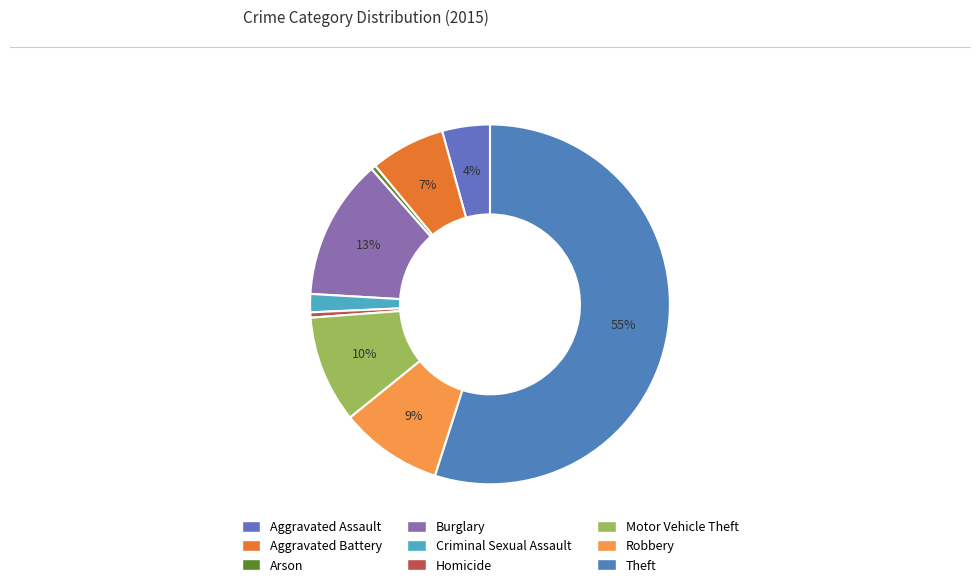

What percentage is the Criminal Sexual Assault slice, to the nearest percent?

2%